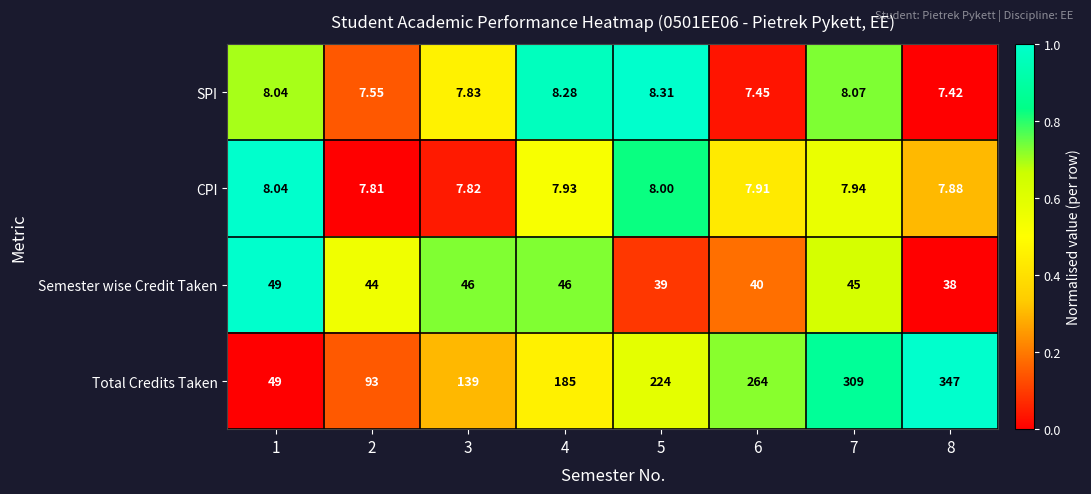

Is the value of Semester wise Credit Taken at 7 greater than the value of Total Credits Taken at 3?

No